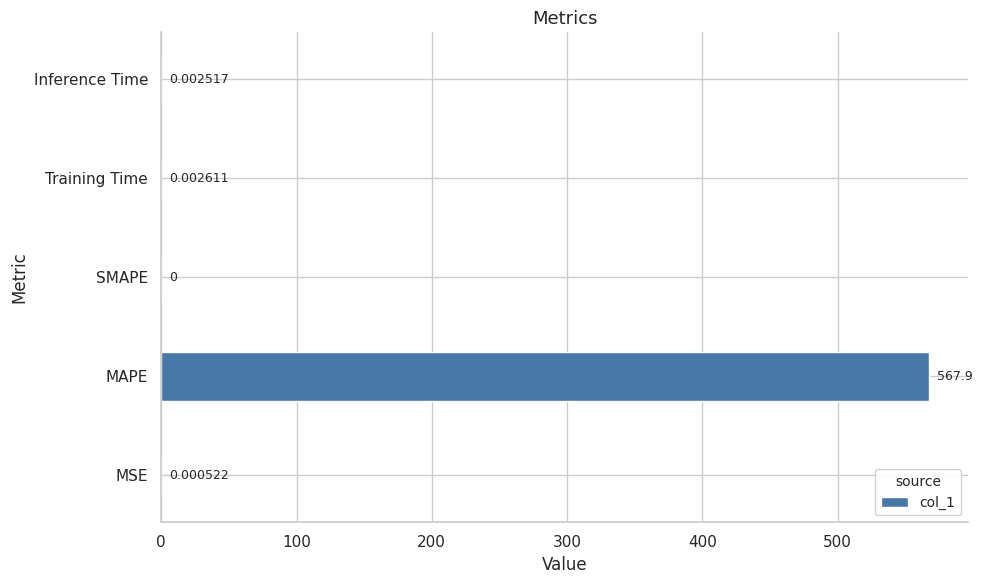

Which has a higher value, SMAPE or Training Time?

Training Time